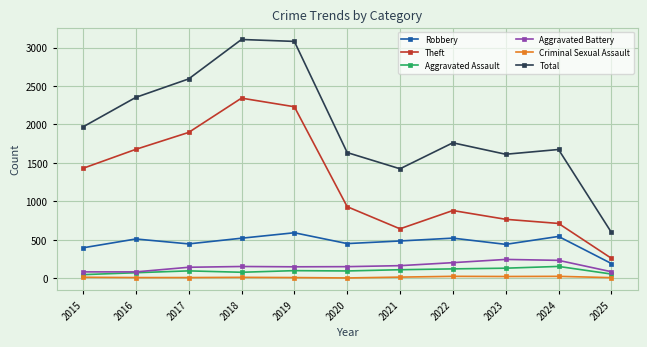

Is the value of Robbery at 2017 greater than the value of Total at 2016?

No